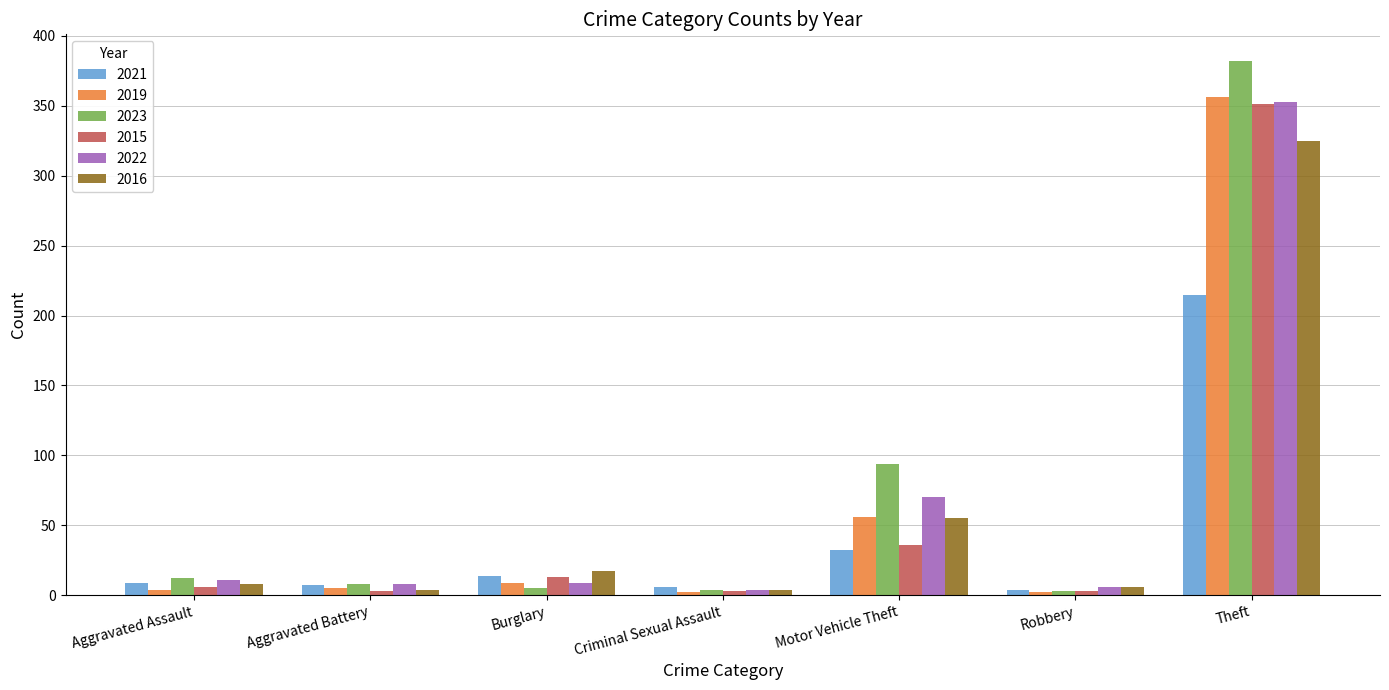

What is the sum of the 2019 values at Motor Vehicle Theft and Theft?

412